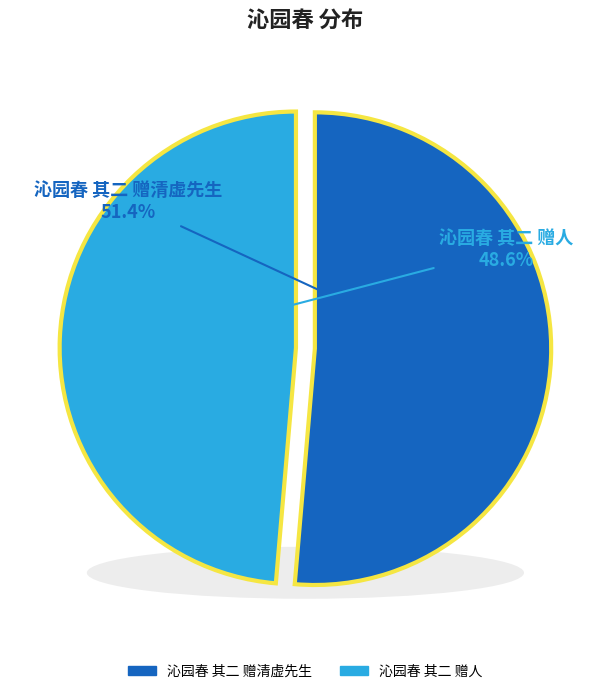

Approximately how many times larger is the value at 沁园春 其二 赠人 compared to 沁园春 其二 赠清虚先生?

0.9